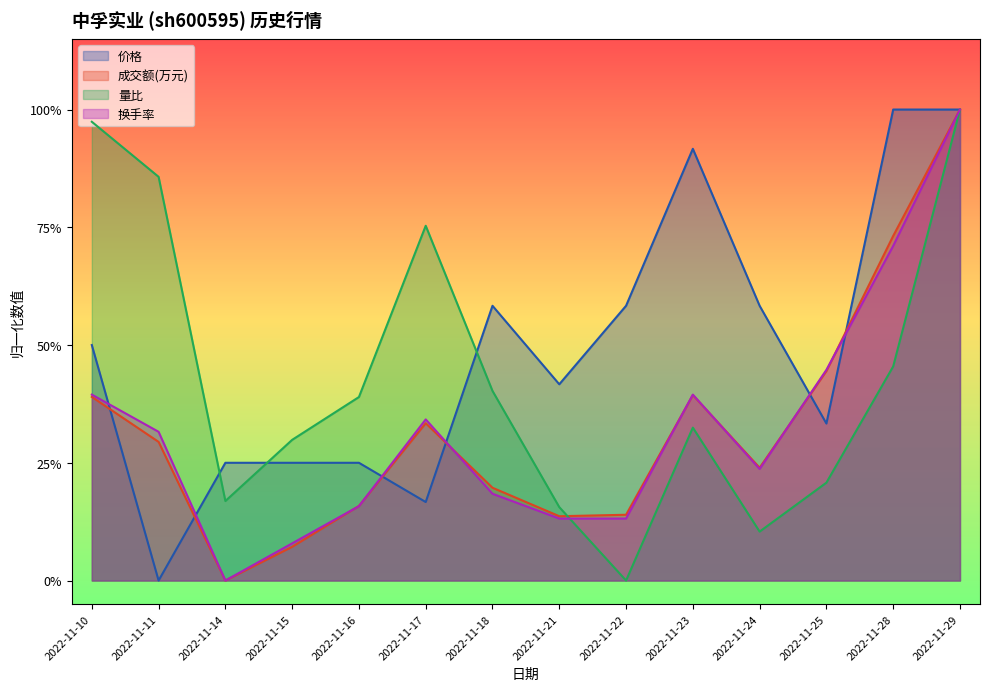

How many lines are shown in the chart?

4